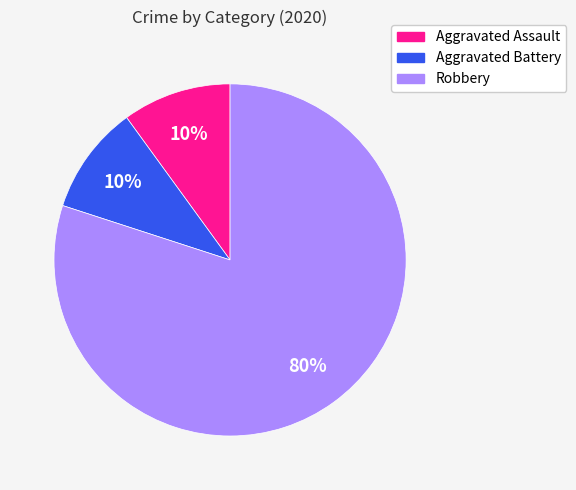

Which category has the biggest portion of the pie?

Robbery